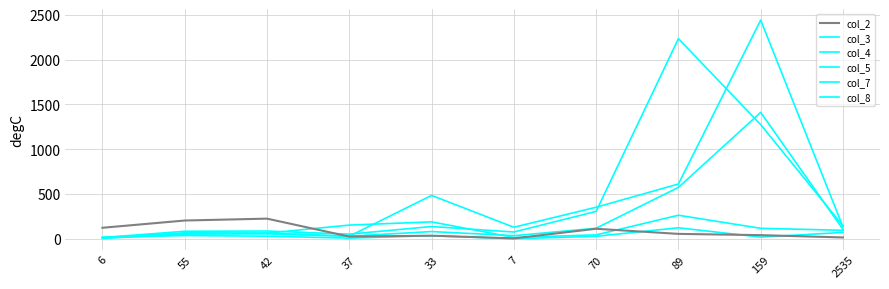

Does the chart have visible grid lines?

Yes